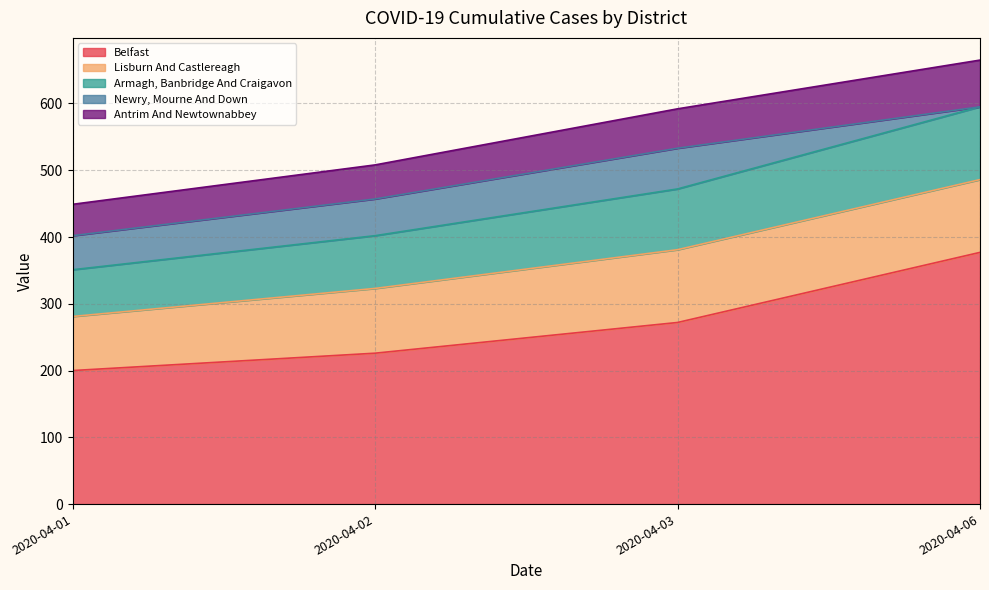

At which category is the sum across all series the highest?

2020-04-06